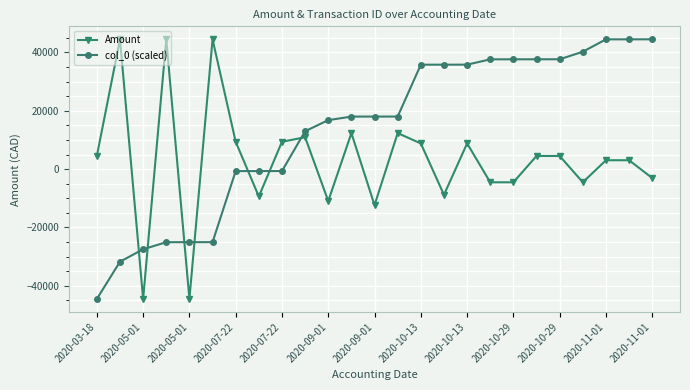

Rank the series by their average value, from lowest to highest.

Amount, col_0 (scaled)